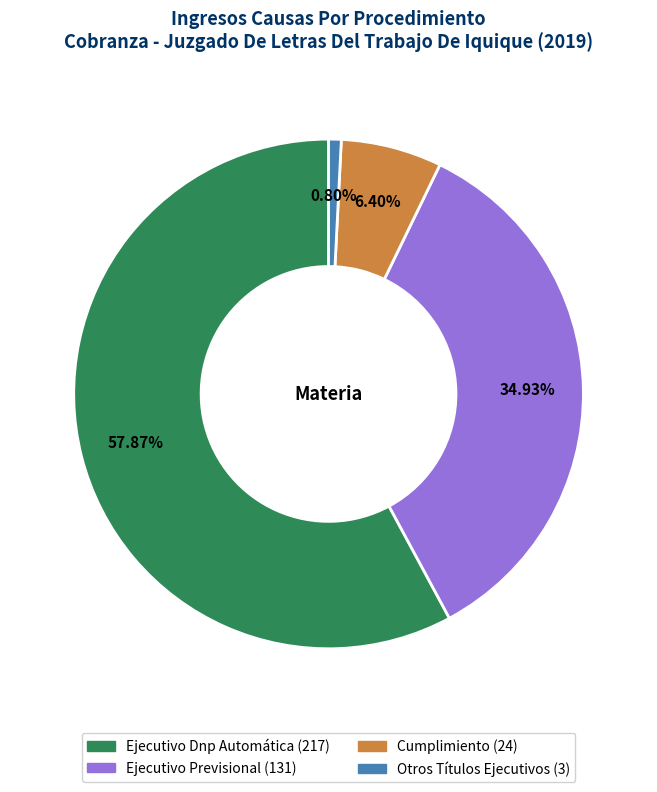

To the nearest percent, what percentage of the pie is Cumplimiento?

6%